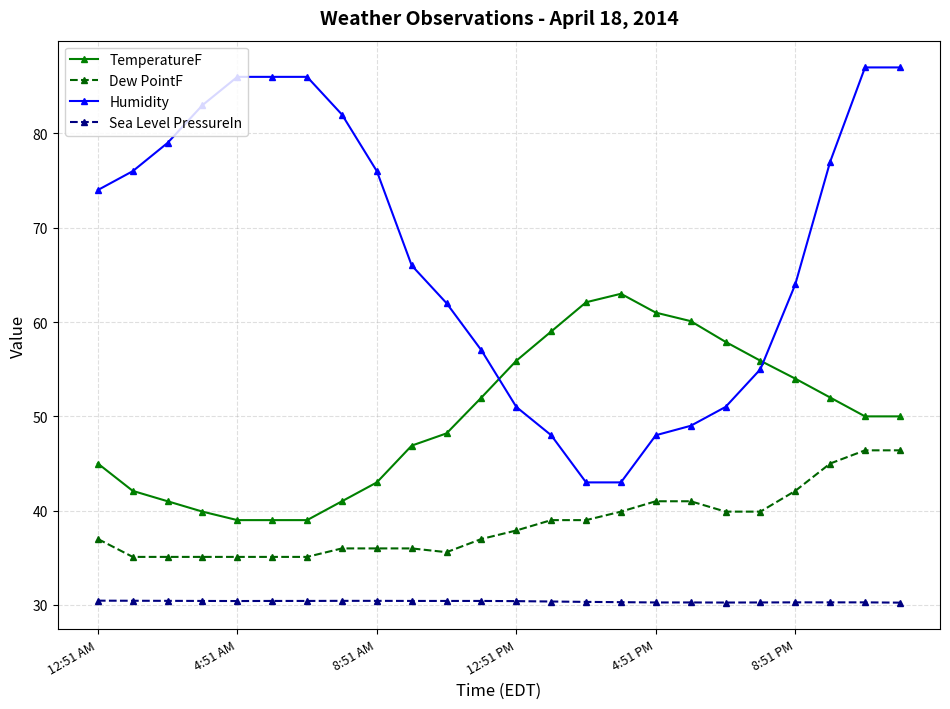

Is this an area chart (filled region under the line)?

No